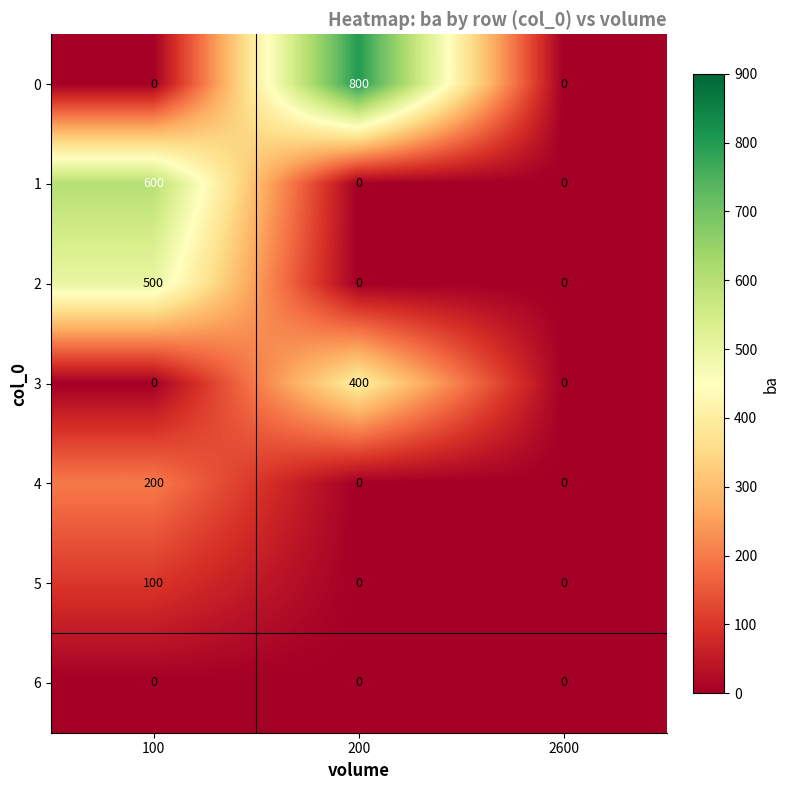

What is the difference between the highest and lowest values at 100?

600